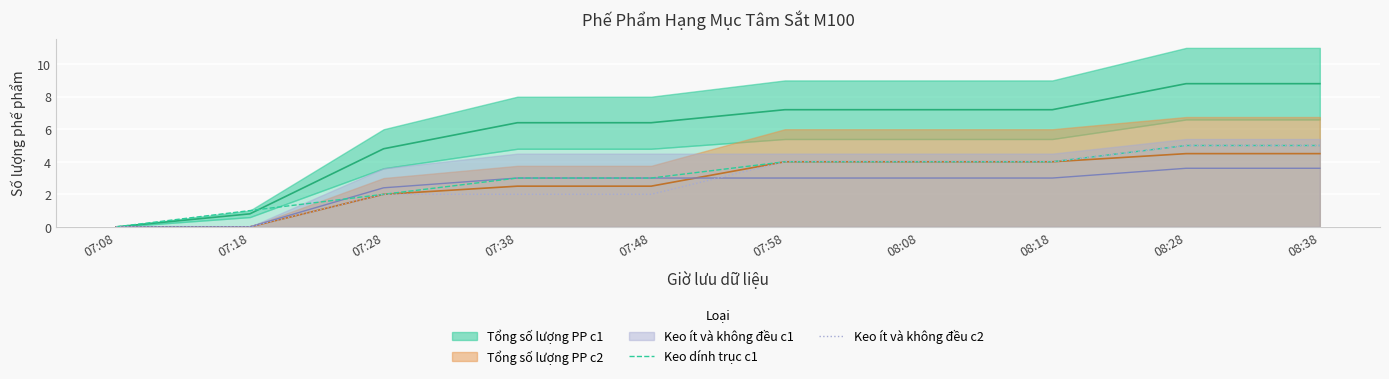

What is the maximum value for Keo ít và không đều c2?

5